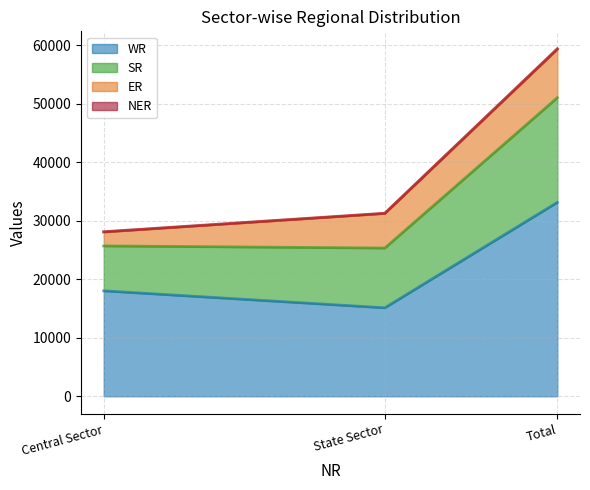

At which label is WR closest to 24149?

Central Sector